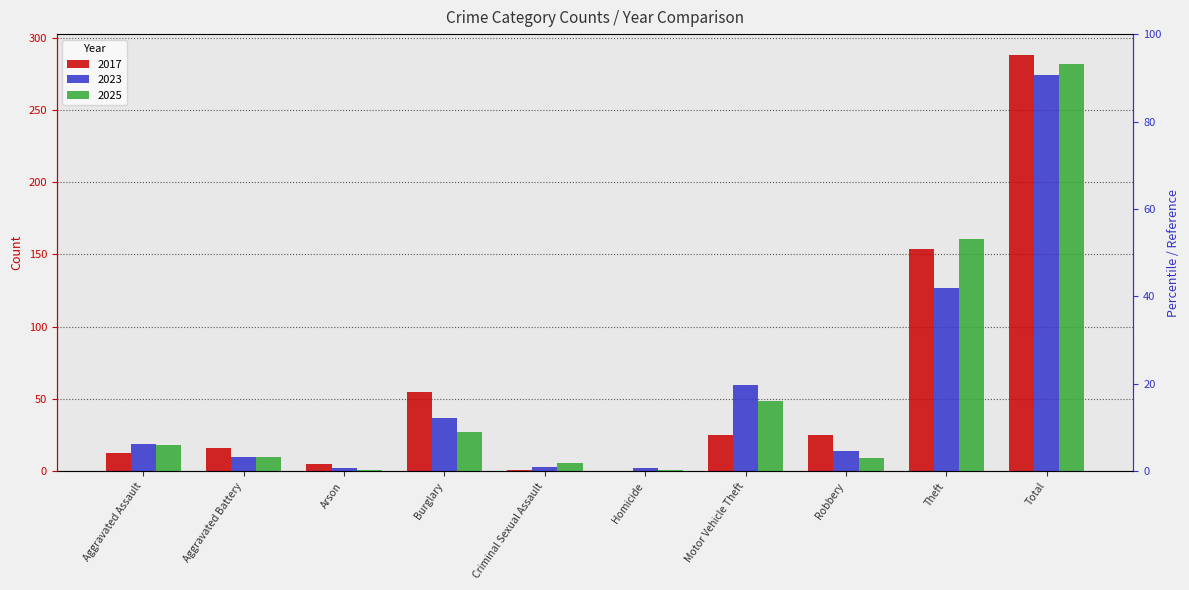

What is the label of the 9th bar from the left?

Theft